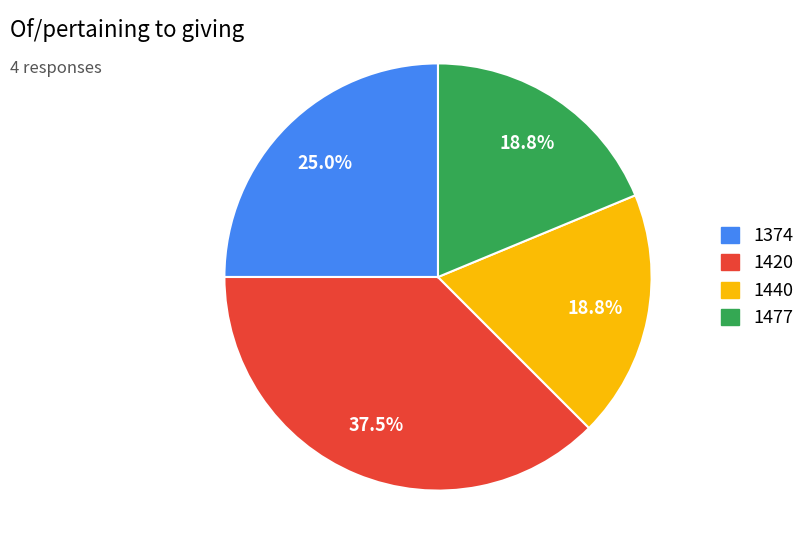

Is there a majority slice in this chart?

No